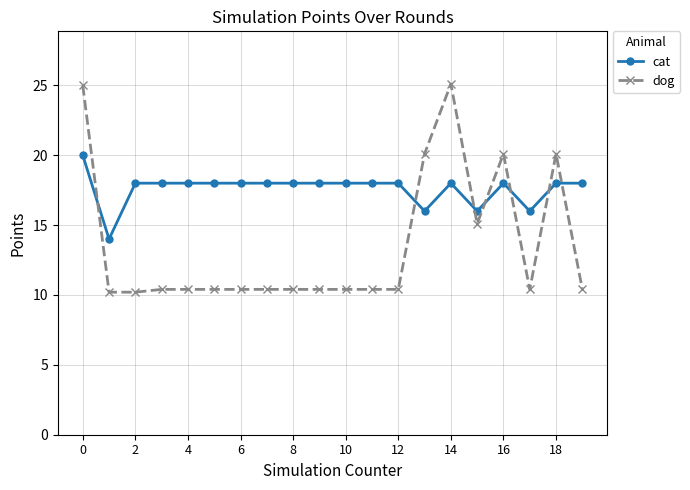

True or false: dog has more than 2 interior local peaks.

True